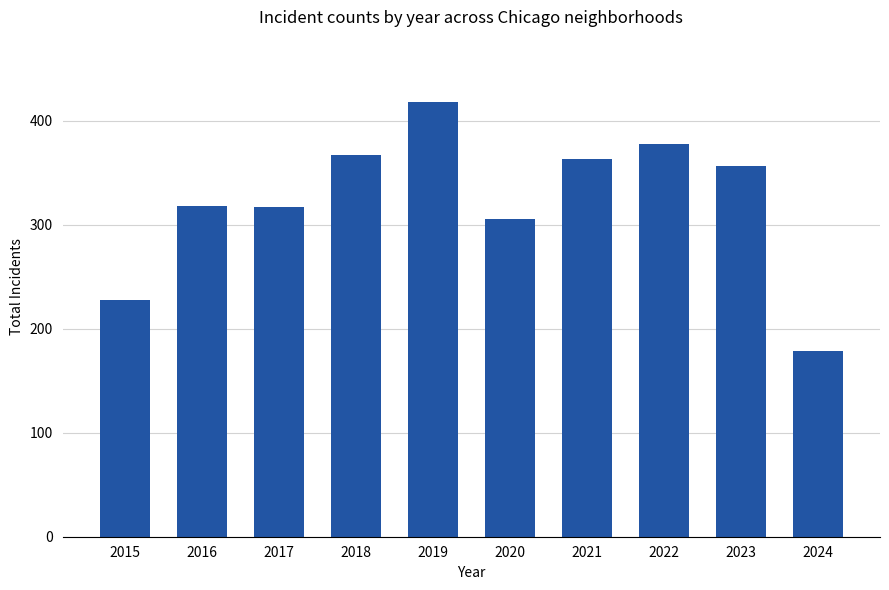

What value does the data have at 2021, to the nearest 10?

360